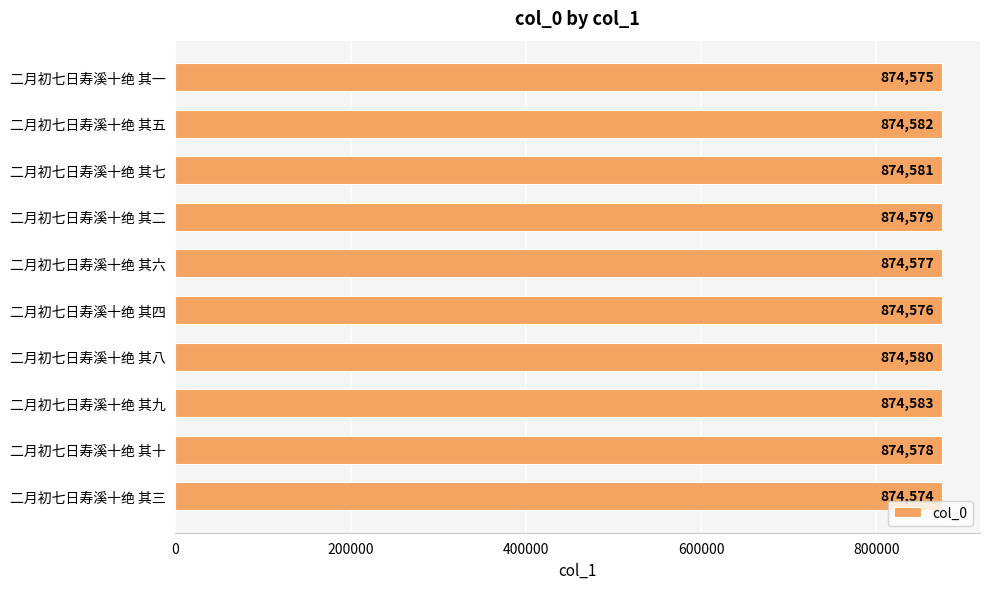

At which category does the chart reach its minimum across all series?

二月初七日寿溪十绝 其三